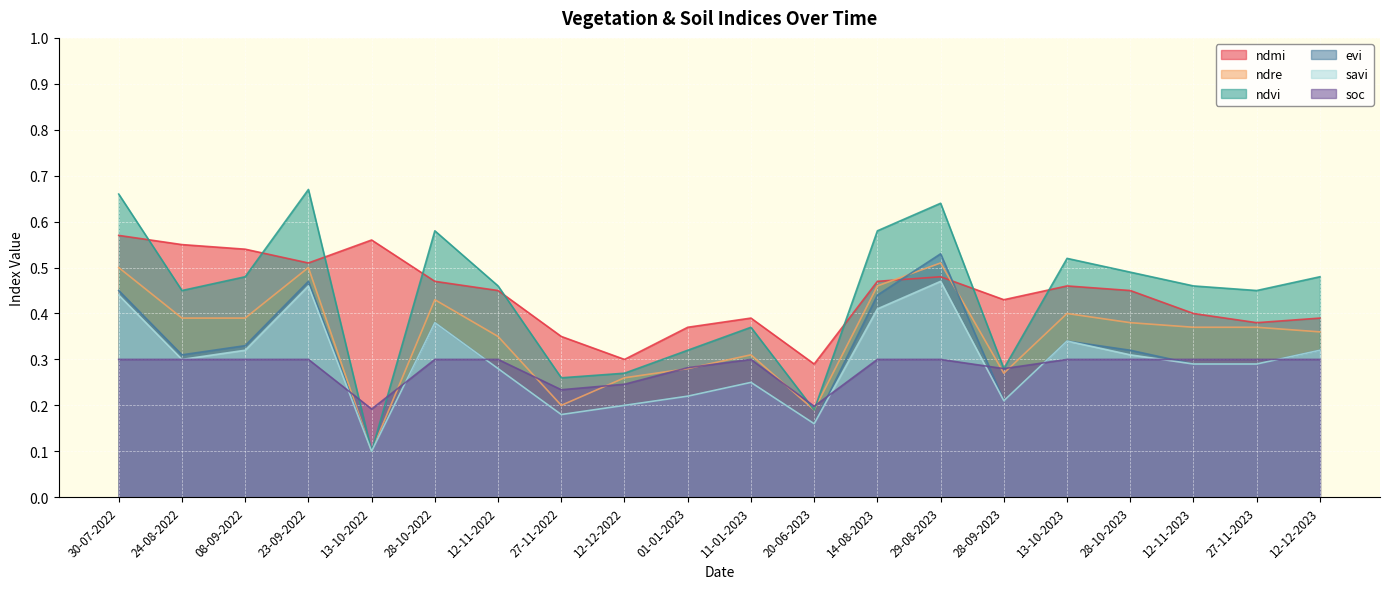

True or false: savi and soc cross at least once.

True